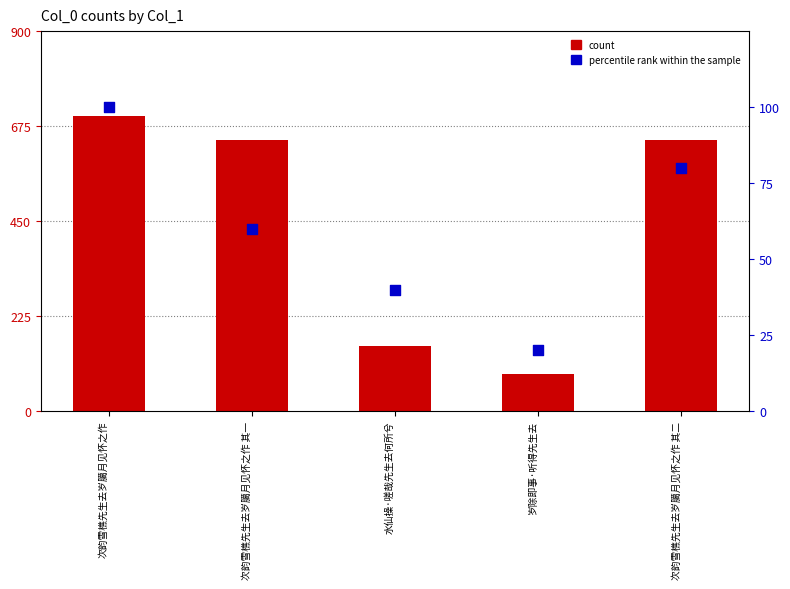

At which category is the sum across all series the highest?

次韵雪樵先生去岁臈月见怀之作